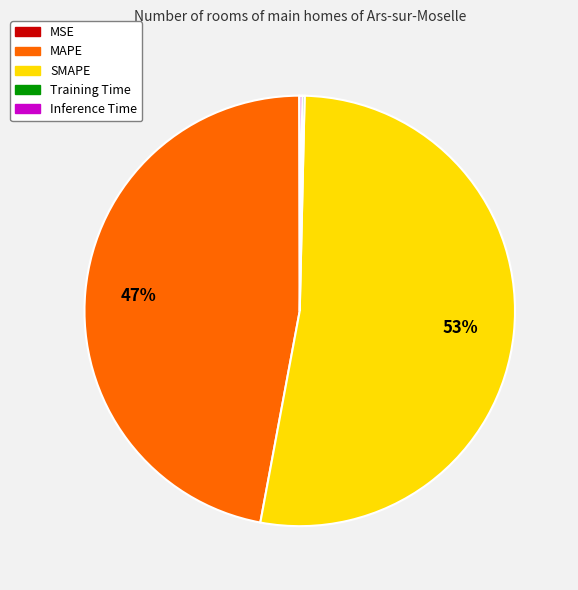

What is the largest slice in the pie chart?

SMAPE